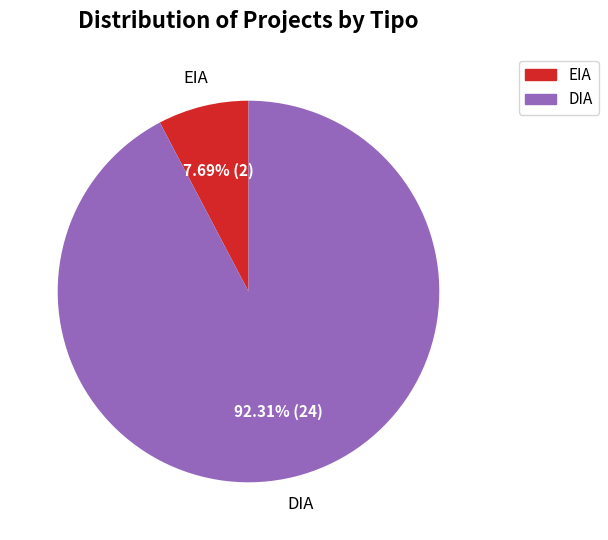

How much of the chart is everything except EIA?

92.3%